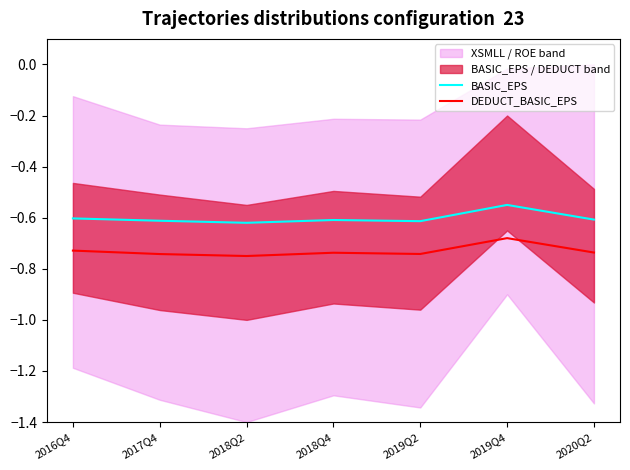

True or false: BASIC_EPS and DEDUCT_BASIC_EPS intersect in this chart.

False